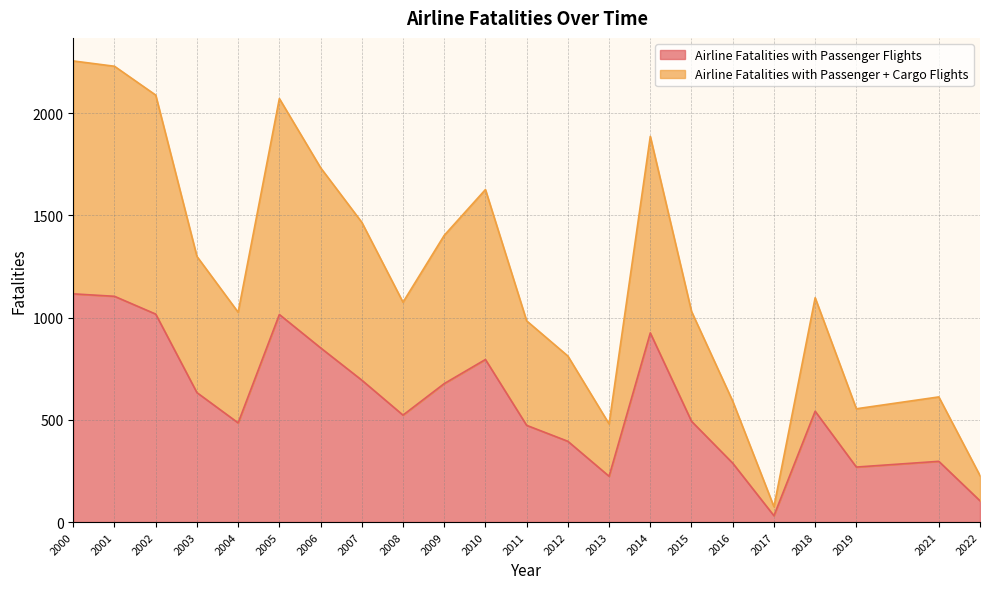

Does the chart display data point markers on the line(s)?

No